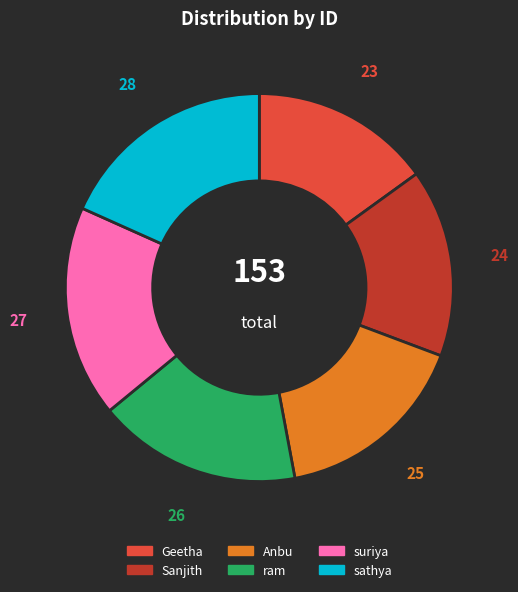

Do Anbu and sathya together represent more than half of the pie?

No